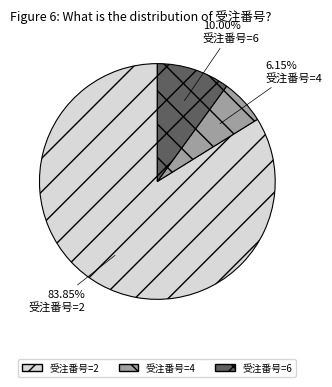

Count the number of slices in the pie.

3